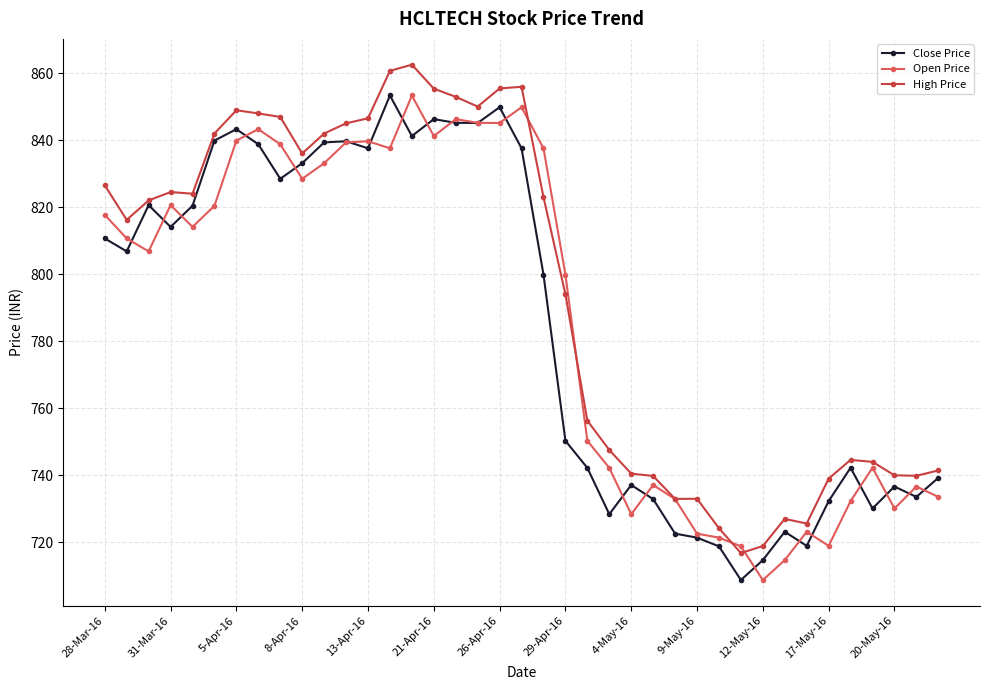

At how many categories does at least one series exceed 788?

22